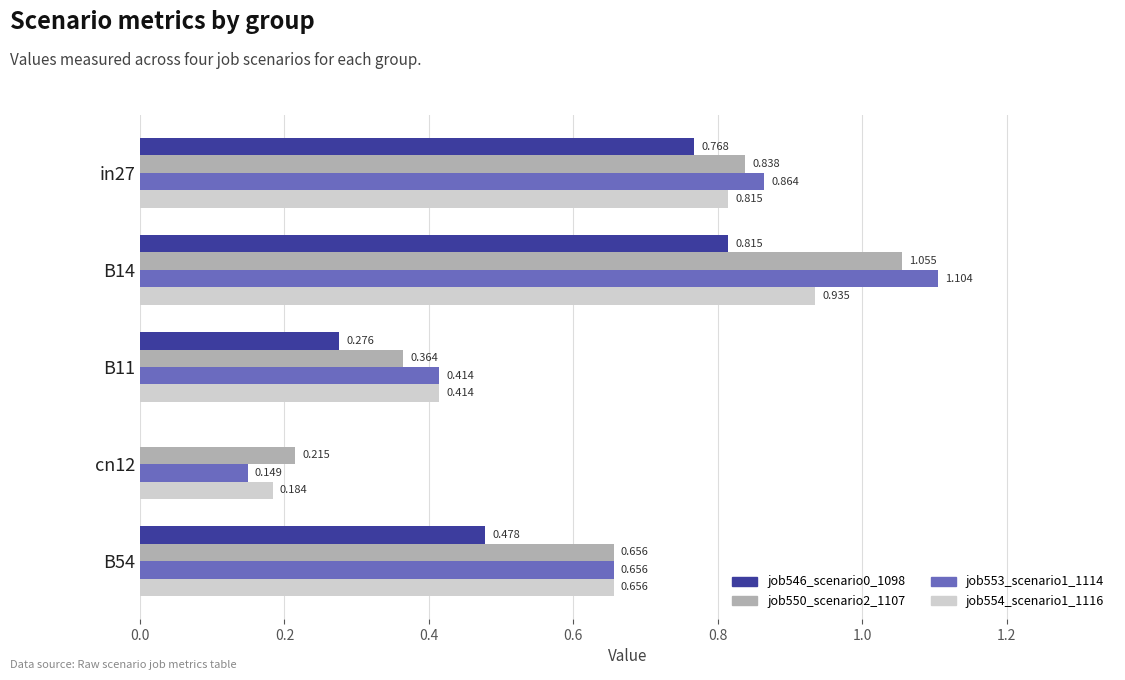

Is the value of job546_scenario0_1098 at B11 greater than the value of job553_scenario1_1114 at in27?

No